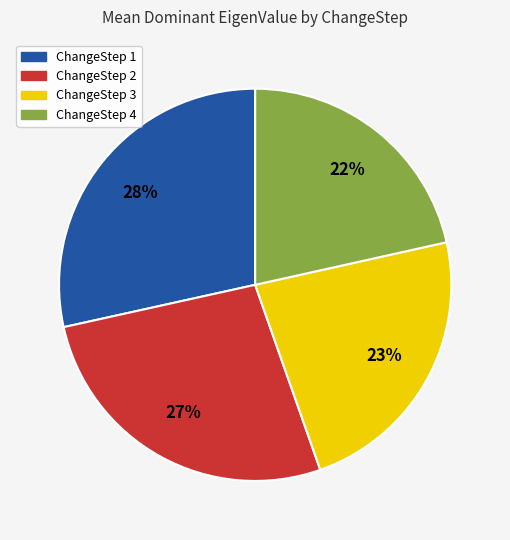

To the nearest percent, what is the combined percentage of ChangeStep 3 and ChangeStep 4?

45%